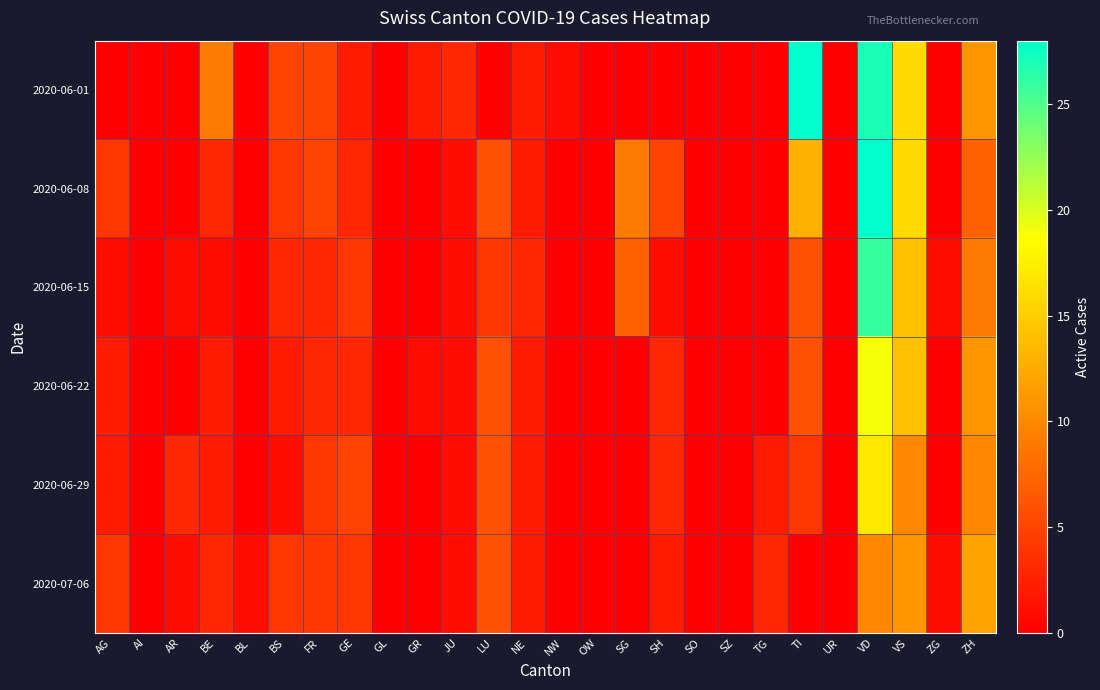

Between SZ and VS, which series saw the biggest shift?

2020-06-01